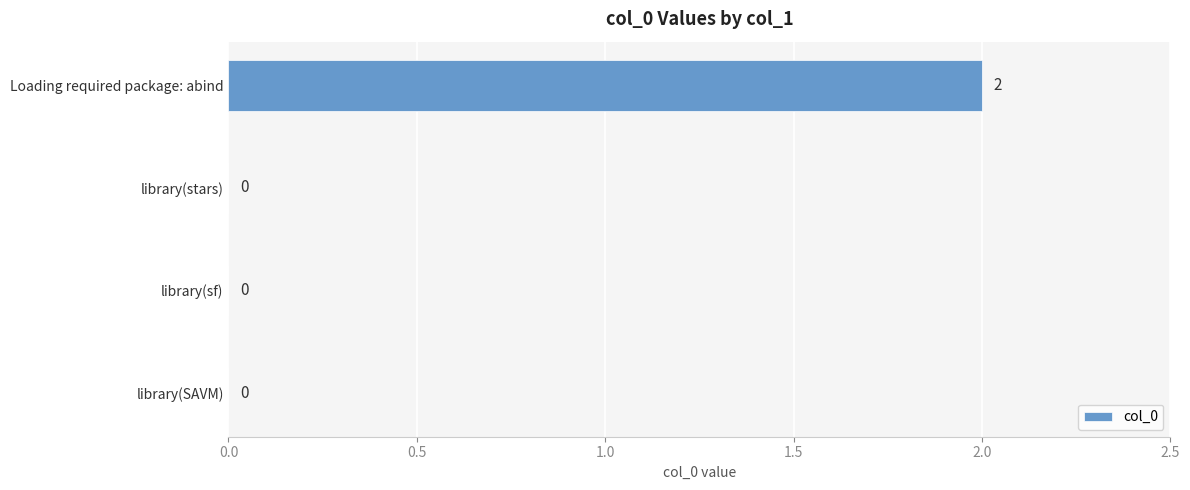

The chart shows a value of 1 at Loading required package: abind. True or false?

False